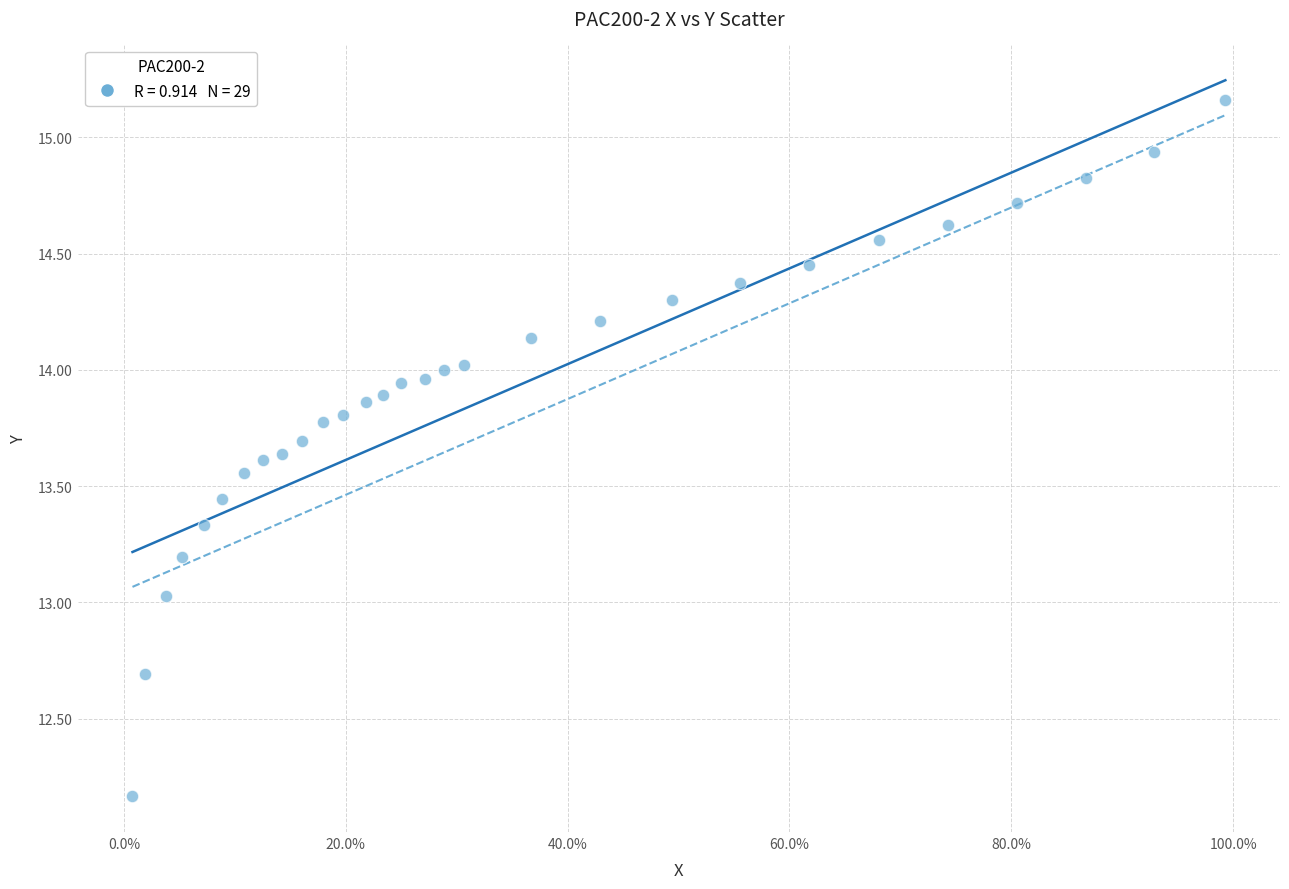

What is the range of Y values (max minus min)?

3.0